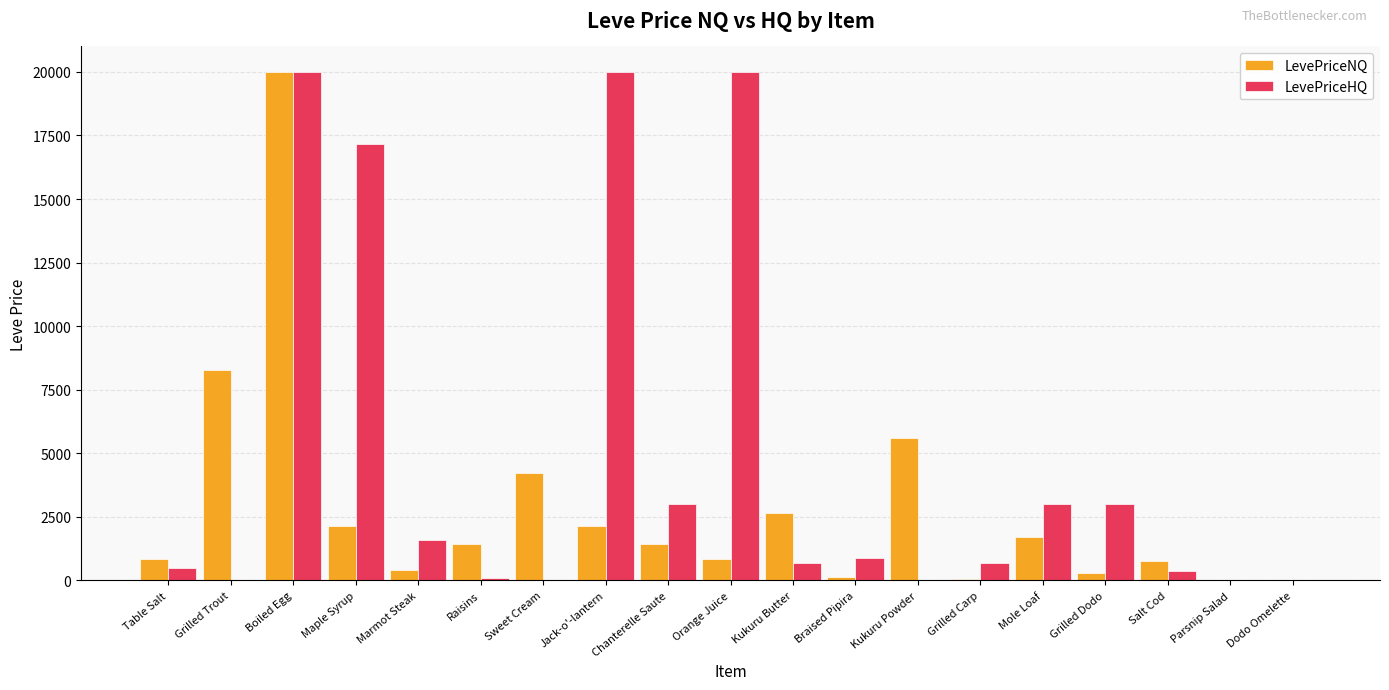

At which label is LevePriceNQ closest to 10000?

Grilled Trout